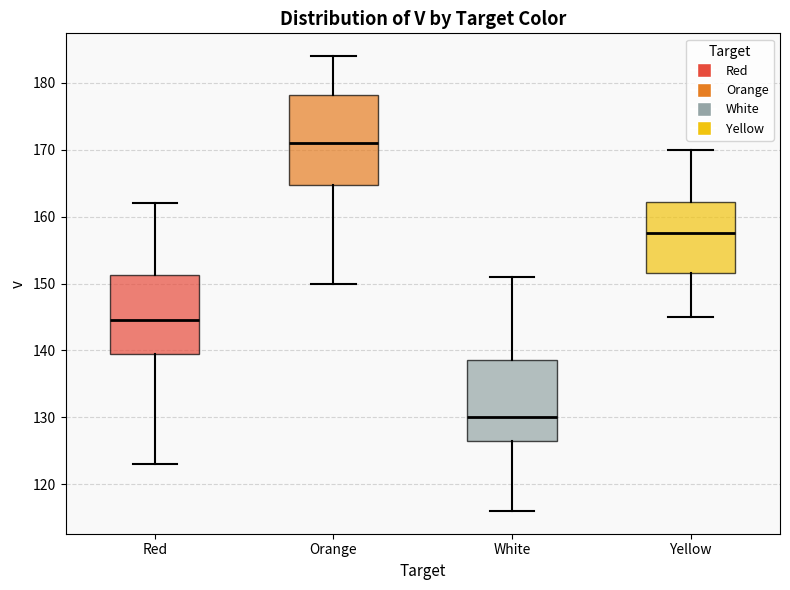

Which box has the lowest median line?

White